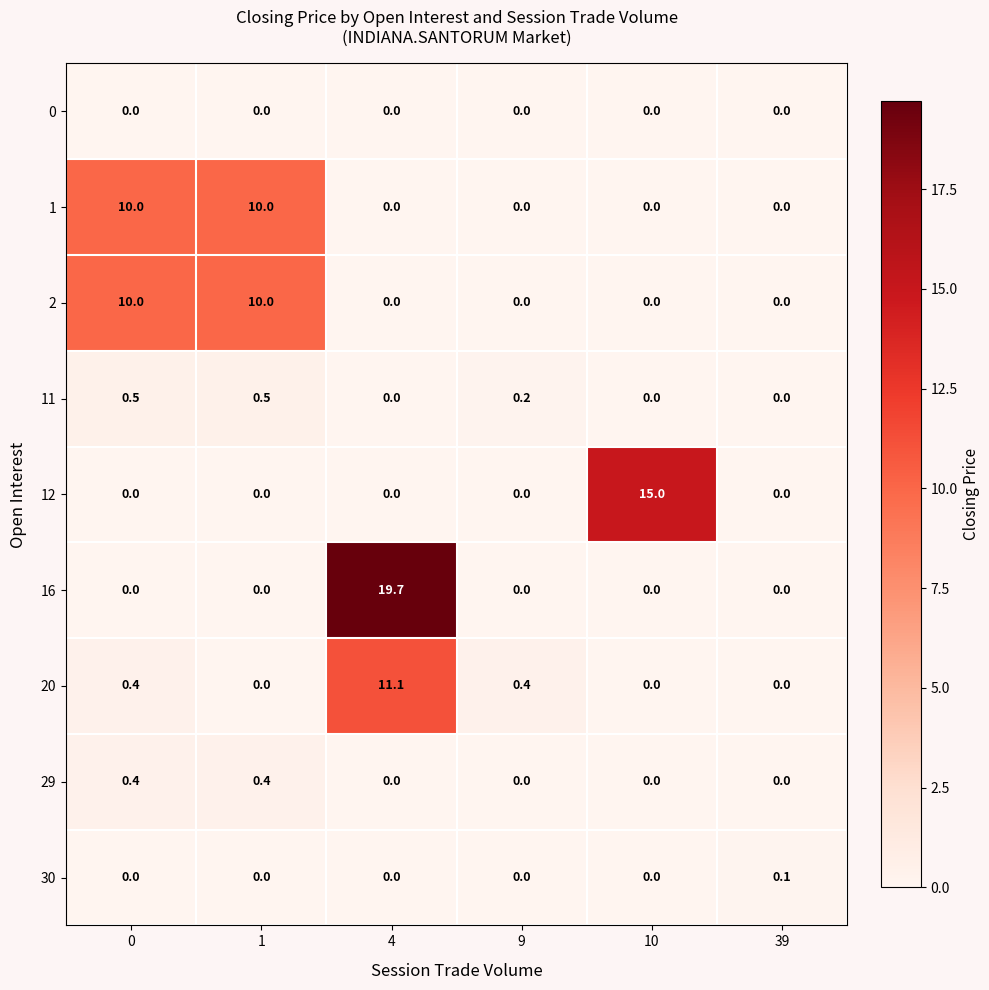

How many 11 values are between 0 and 1?

6